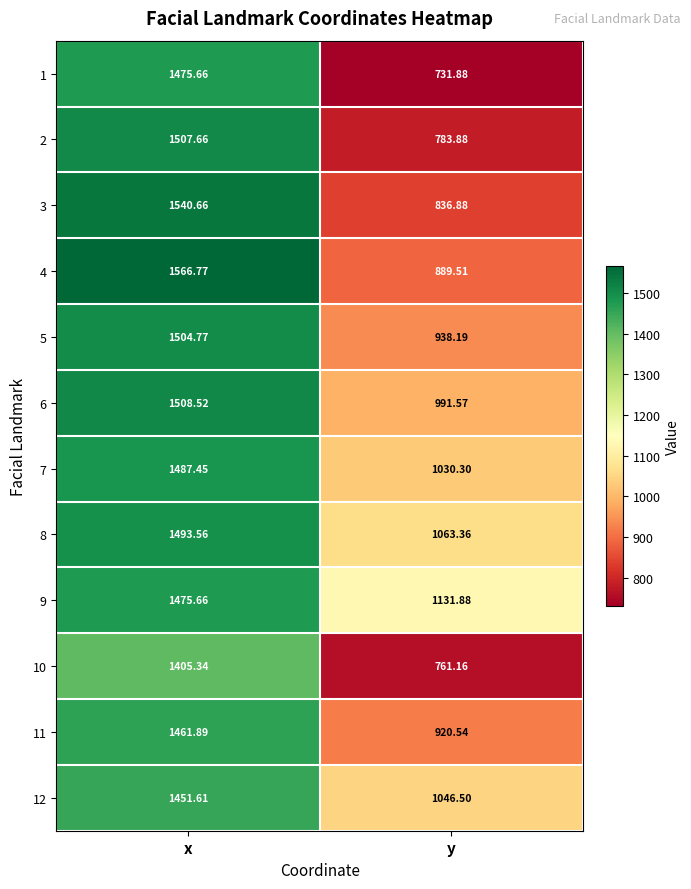

Which category has the highest value across all series?

x